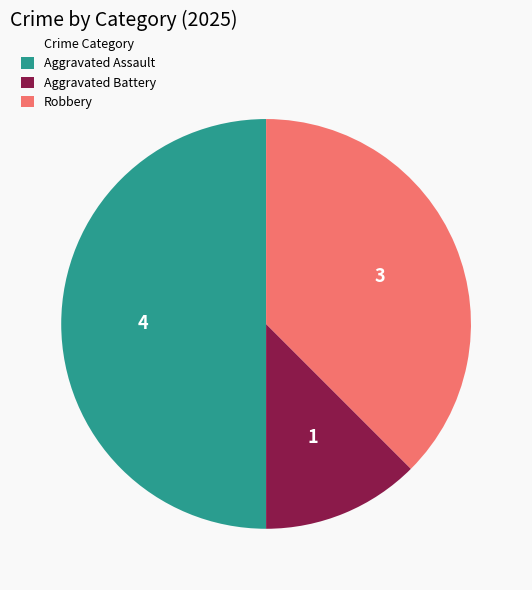

How many slices are in this pie chart?

3